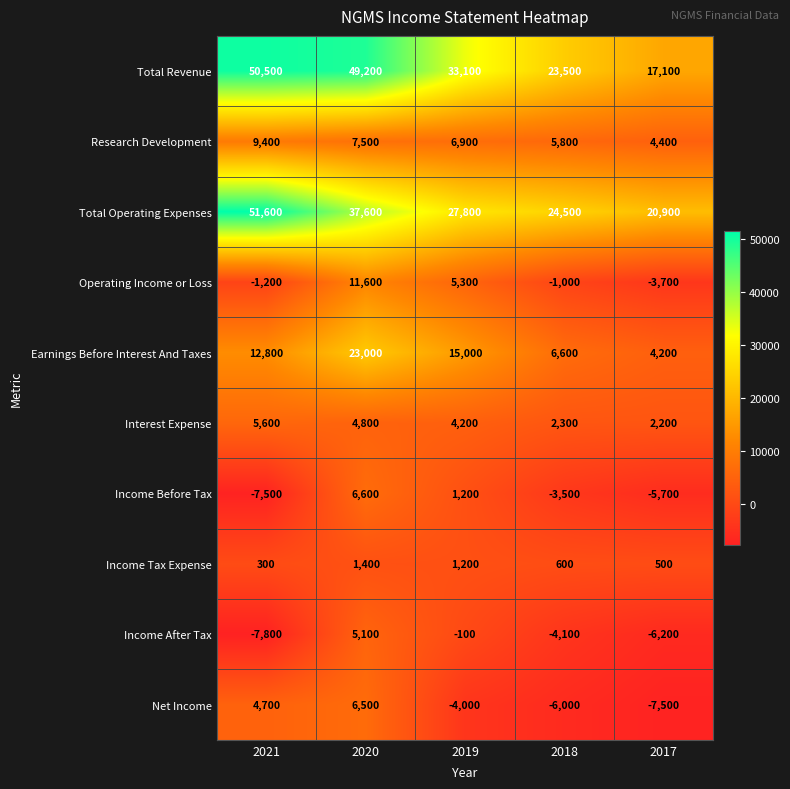

How many data points does each series have?

5